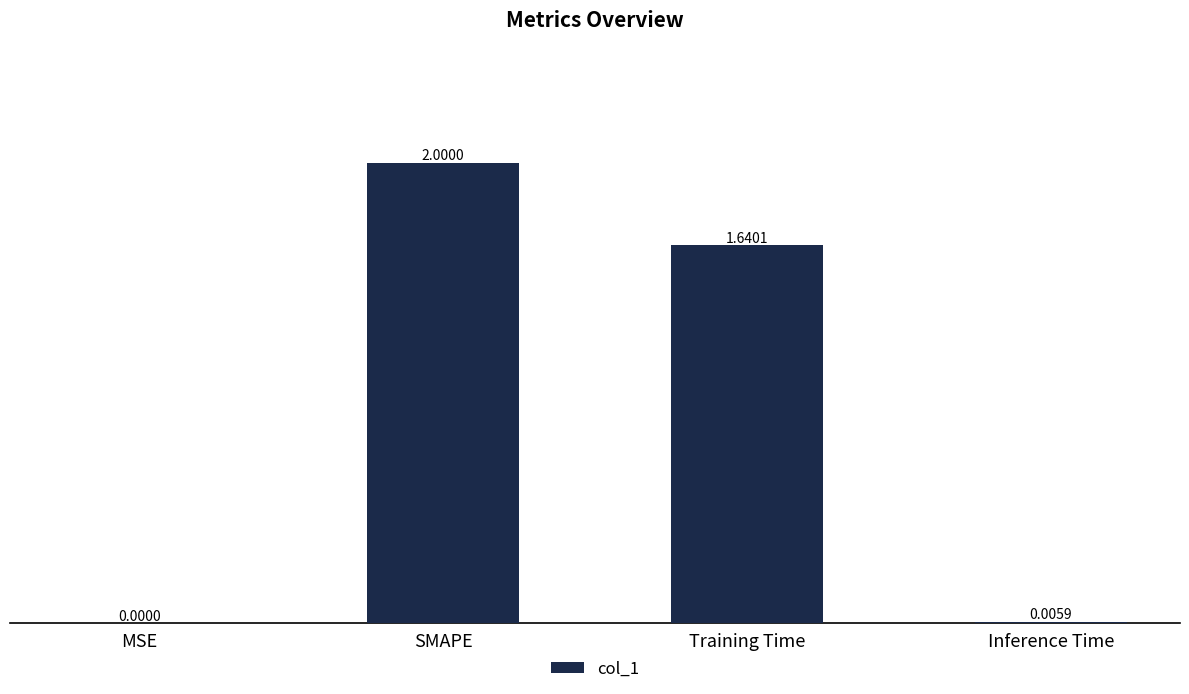

Between Inference Time and Training Time, which is larger?

Training Time